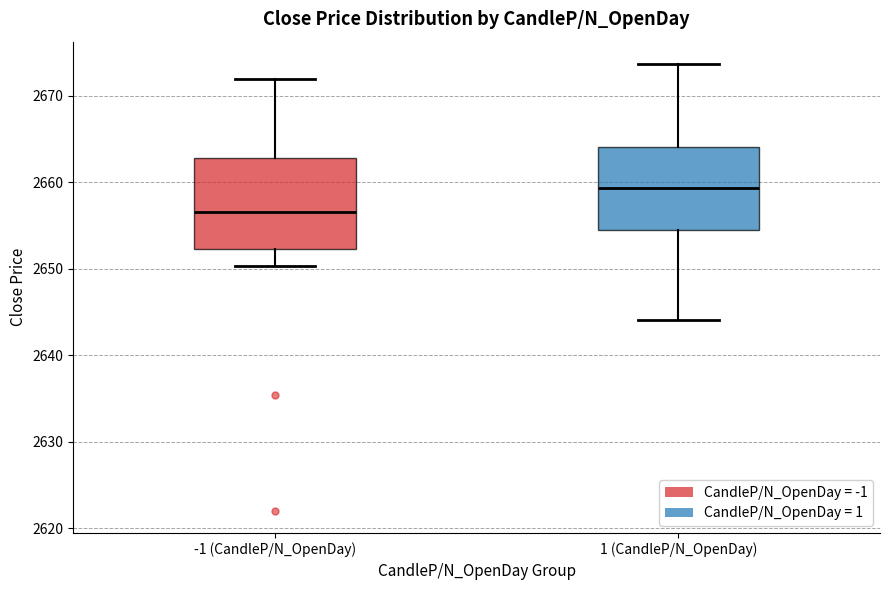

Reading left to right, transcribe this box plot: for each box, give where its median line is, the range the box spans, and where its two whiskers end, as read against the y-axis. The values are not printed on the chart, so give them approximately, as read against the axis.

-1 (CandleP/N_OpenDay): median 2657, box 2652 to 2663, whiskers 2650 to 2672
1 (CandleP/N_OpenDay): median 2659, box 2654 to 2664, whiskers 2644 to 2674